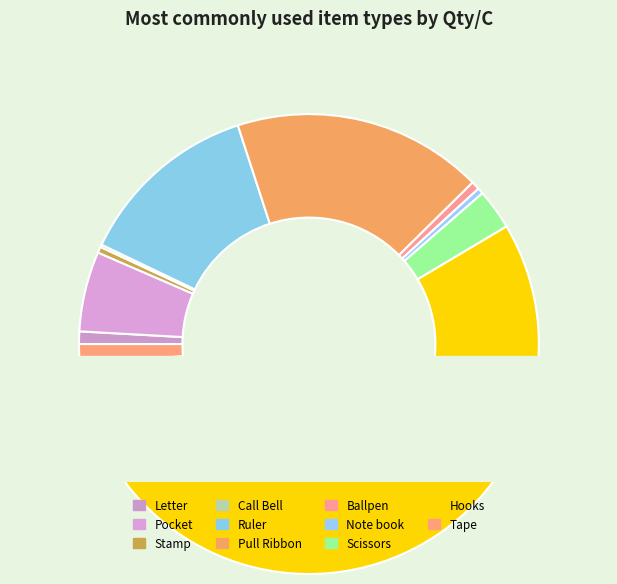

Which category has the biggest portion of the pie?

Pull Ribbon